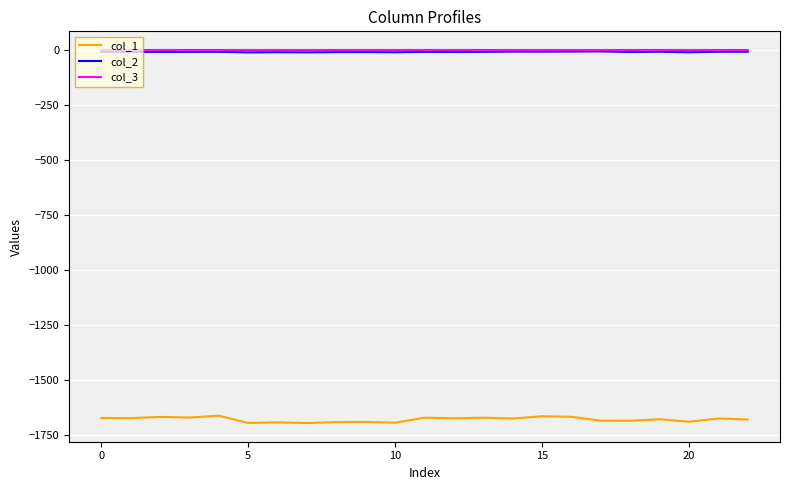

What is the maximum value for col_1?

-1661.7